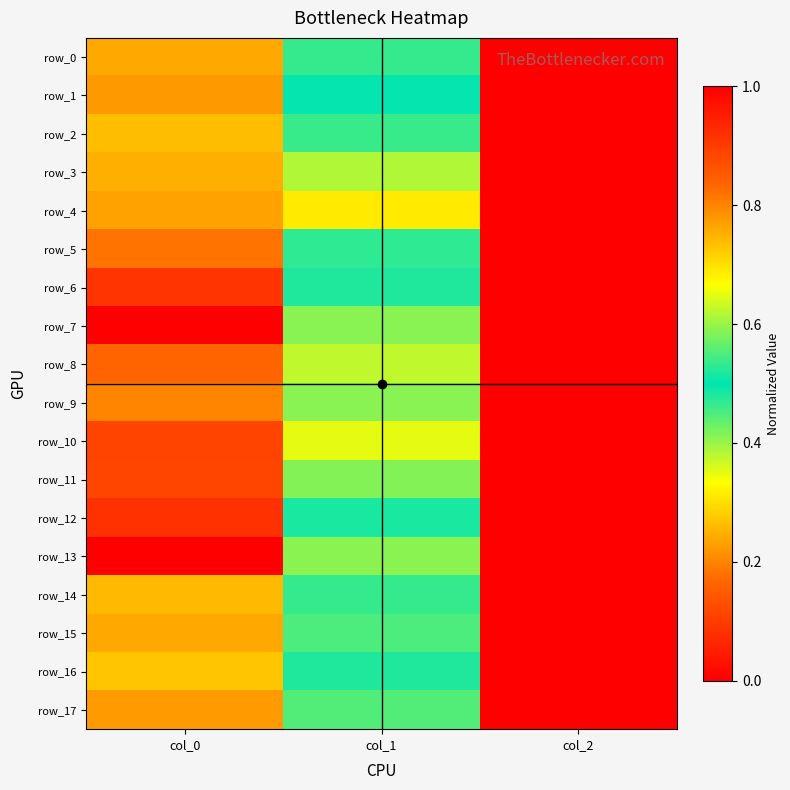

Which has a higher value, col_2 or col_1?

col_1